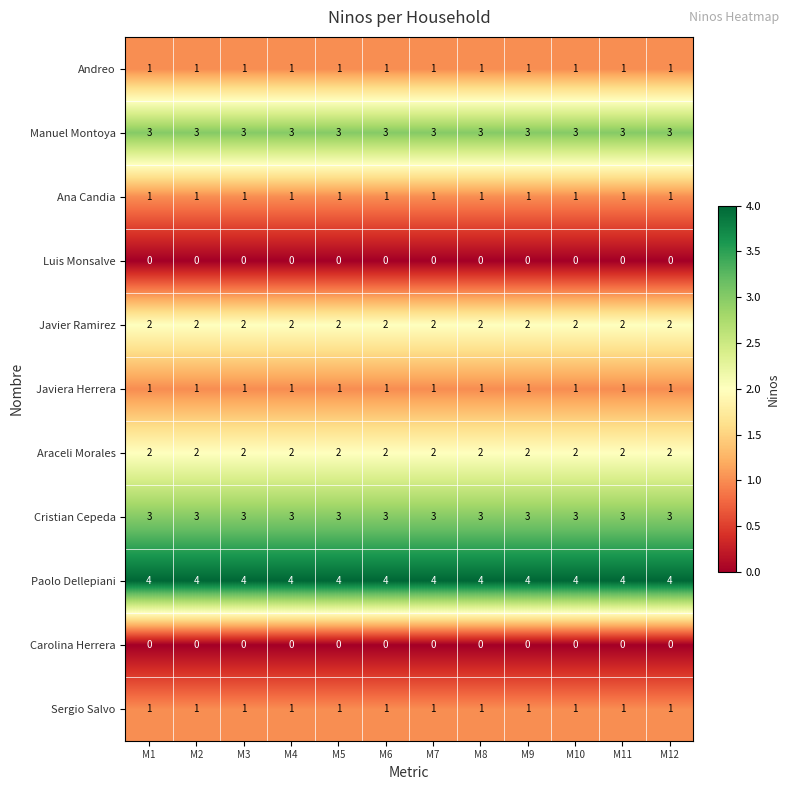

What is the difference between the highest and lowest values at M12?

4